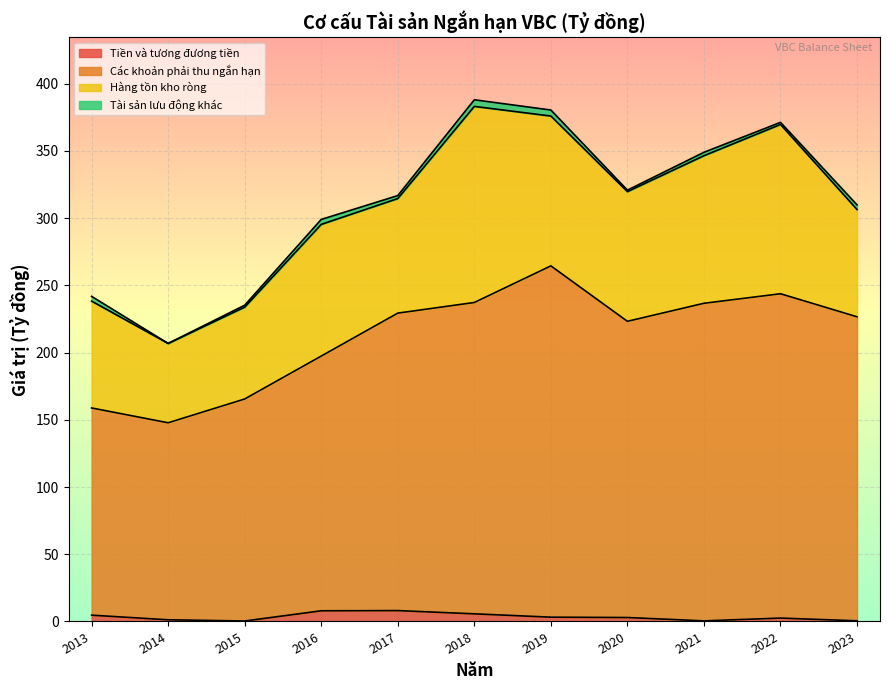

Which series has the largest total across all categories?

Các khoản phải thu ngắn hạn